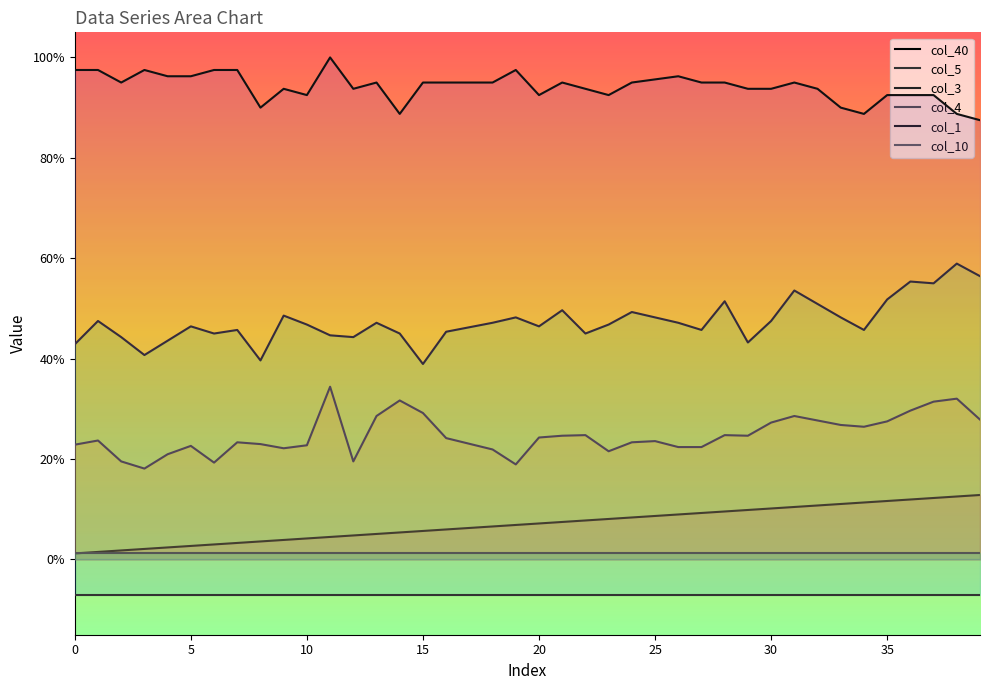

What is the sum of the col_3 values at 16 and 14?

0.9